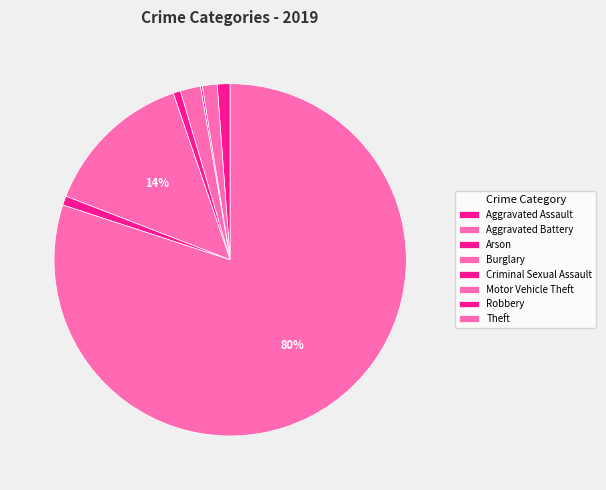

To the nearest percent, what is the difference between the largest and smallest slice percentages?

80%